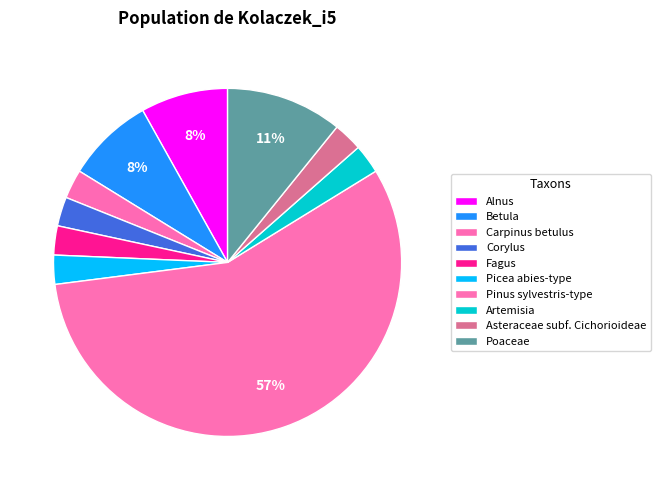

Which slice represents more than half of the pie?

Pinus sylvestris-type